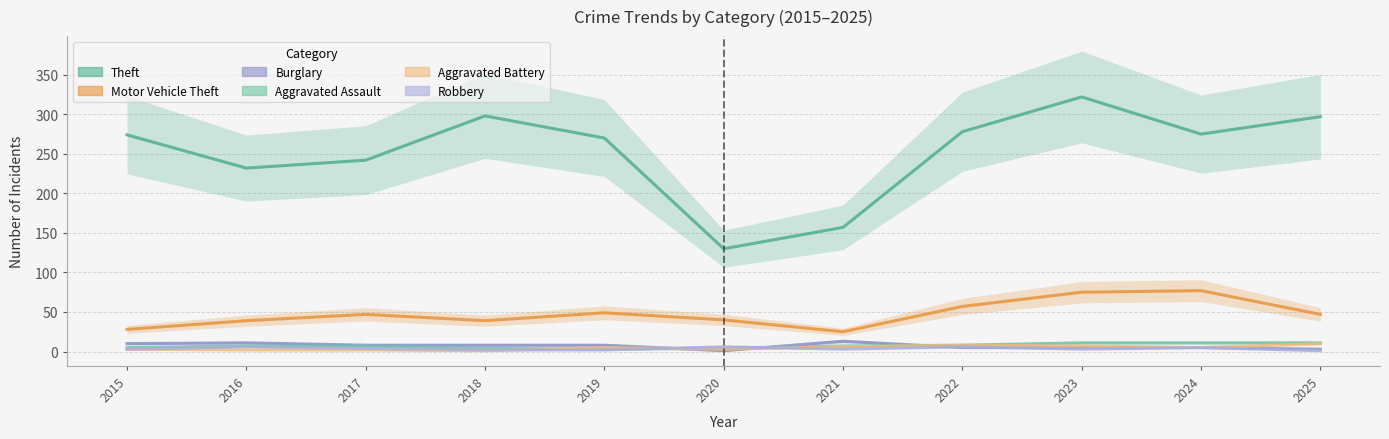

At which label does Motor Vehicle Theft reach its peak?

2024